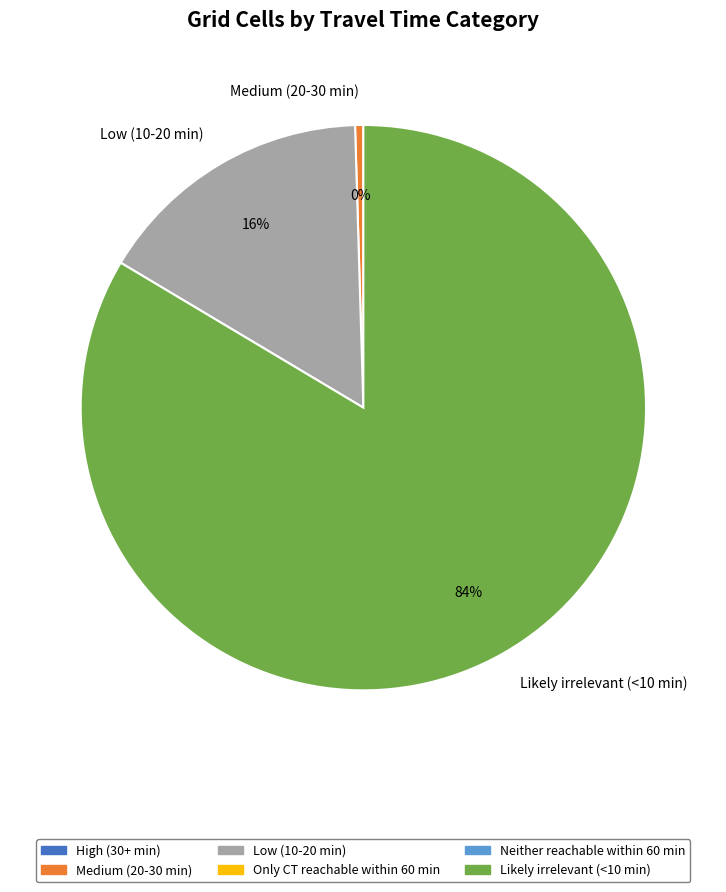

Rank the categories by value from highest to lowest.

Likely irrelevant (<10 min), Low (10-20 min), Medium (20-30 min)